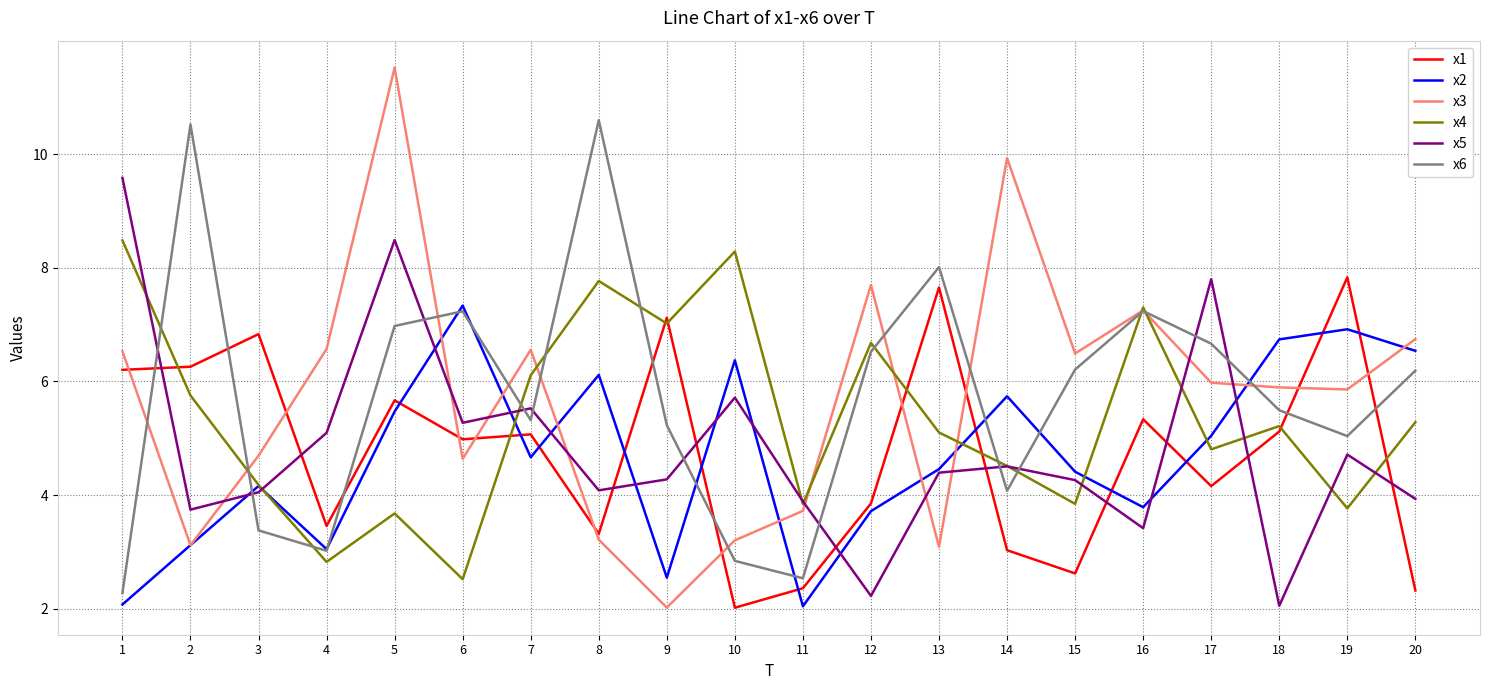

Between 11 and 20, which series saw the biggest shift?

x2